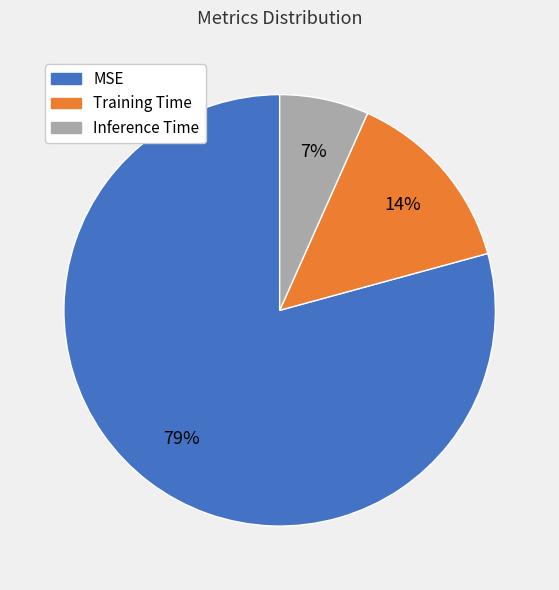

What percentage is the MSE slice, to the nearest percent?

79%